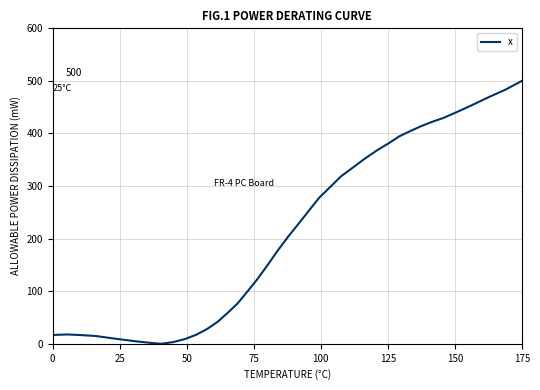

What is the maximum value shown in the chart?

500.0